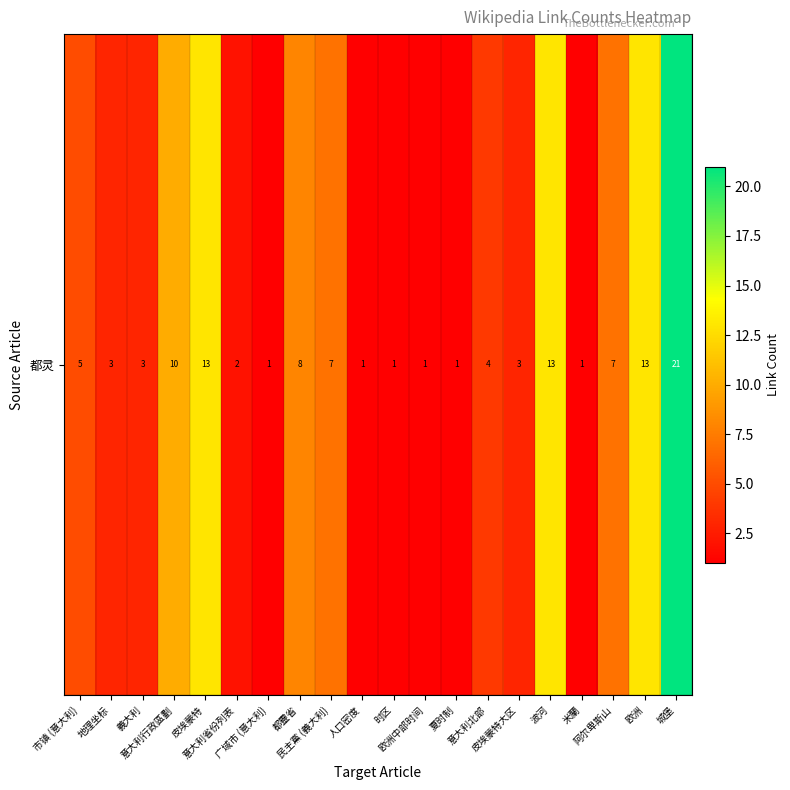

List the labels in order of value, largest first.

城堡, 皮埃蒙特, 波河, 欧洲, 意大利行政區劃, 都靈省, 民主黨 (義大利), 阿尔卑斯山, 市镇 (意大利), 意大利北部, 地理坐标, 義大利, 皮埃蒙特大区, 意大利省份列表, 广域市 (意大利), 人口密度, 时区, 欧洲中部时间, 夏时制, 米蘭